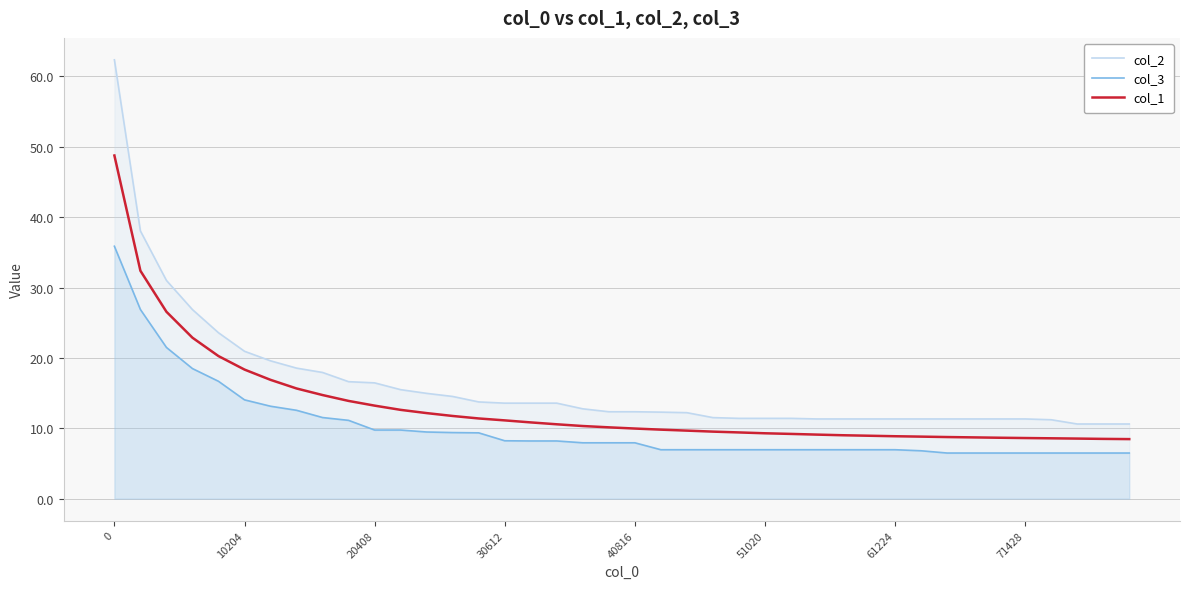

Rank the series by their maximum value, from lowest to highest.

col_3, col_1, col_2